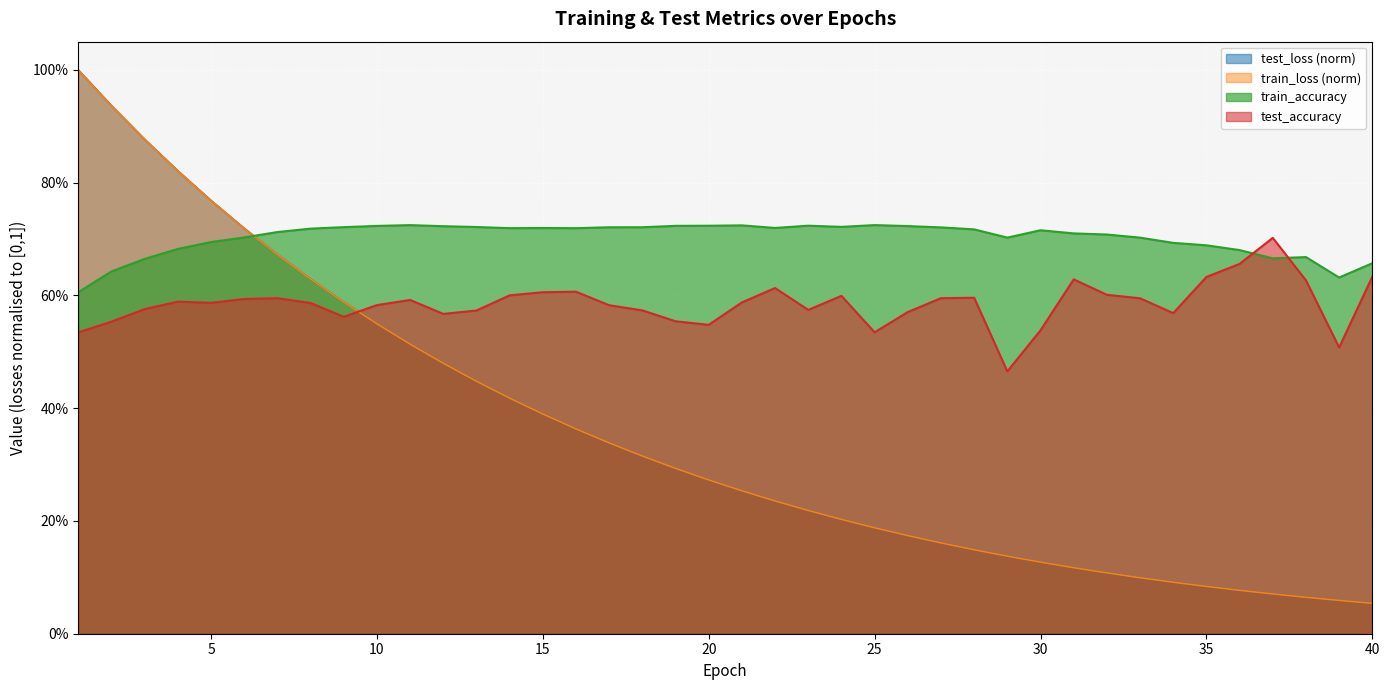

Which series has the largest total across all categories?

train_accuracy